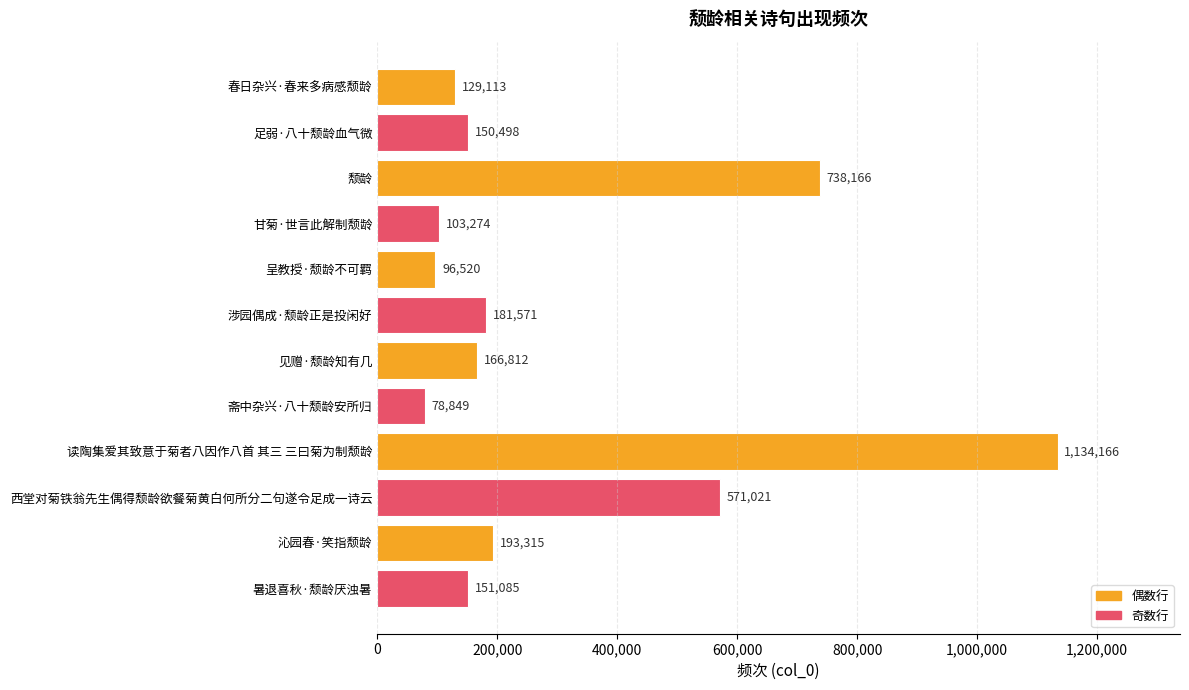

What is the label of the 1st bar from the top?

春日杂兴·春来多病感颓龄